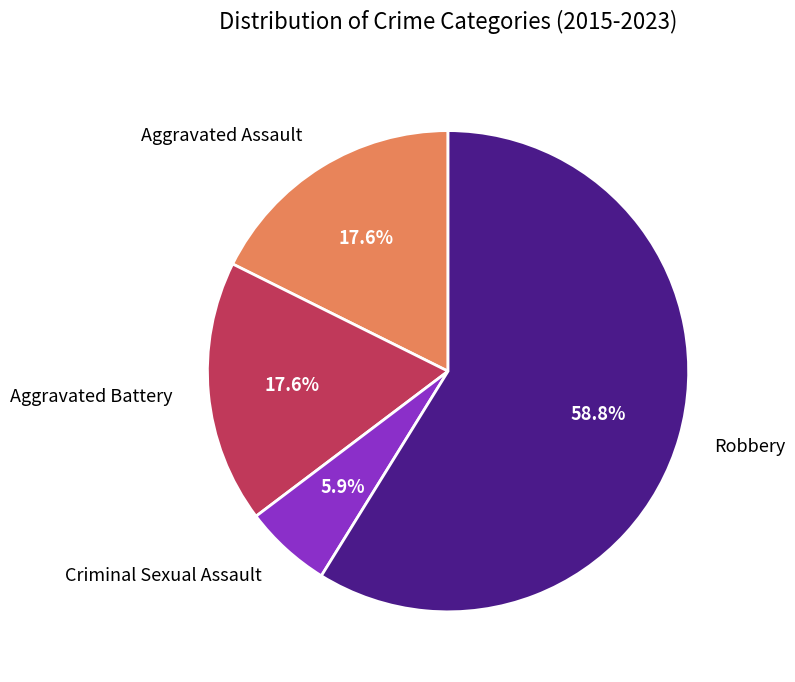

The Aggravated Assault slice represents 25% of the pie. True or false?

False